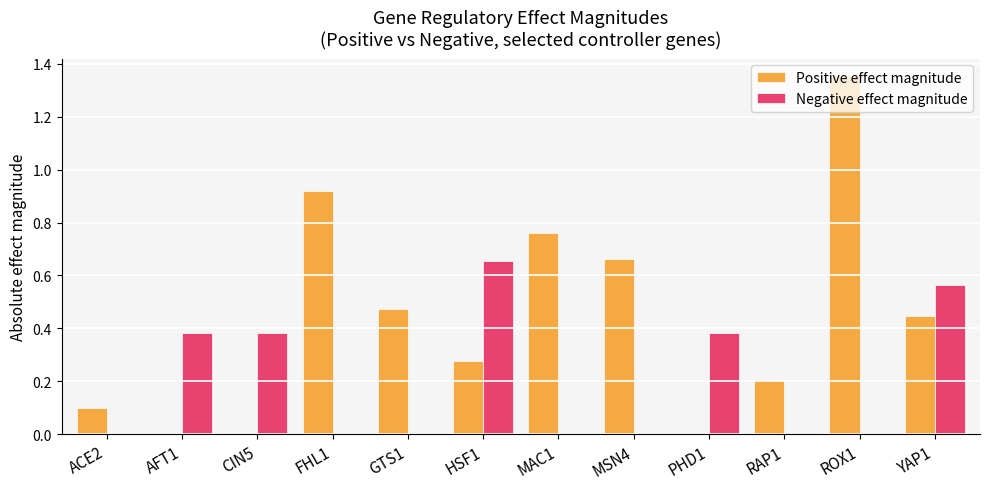

Which series has the largest total across all categories?

Positive effect magnitude